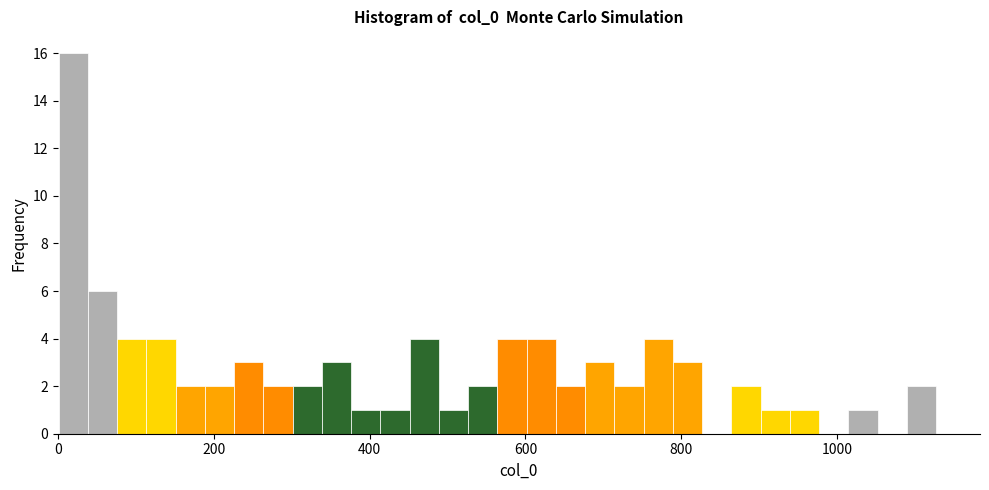

Read against the x-axis, roughly where is the centre of the tallest bar?

20